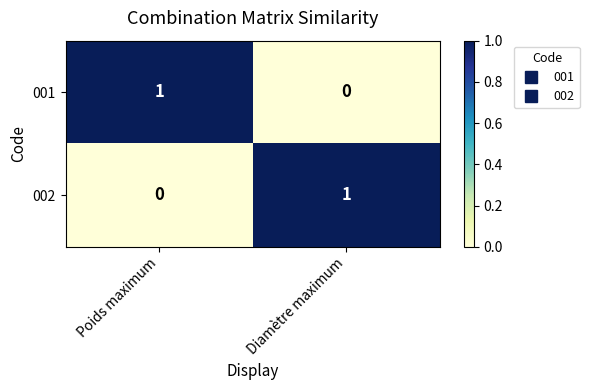

Where is 002 nearest to the value 0?

Poids maximum